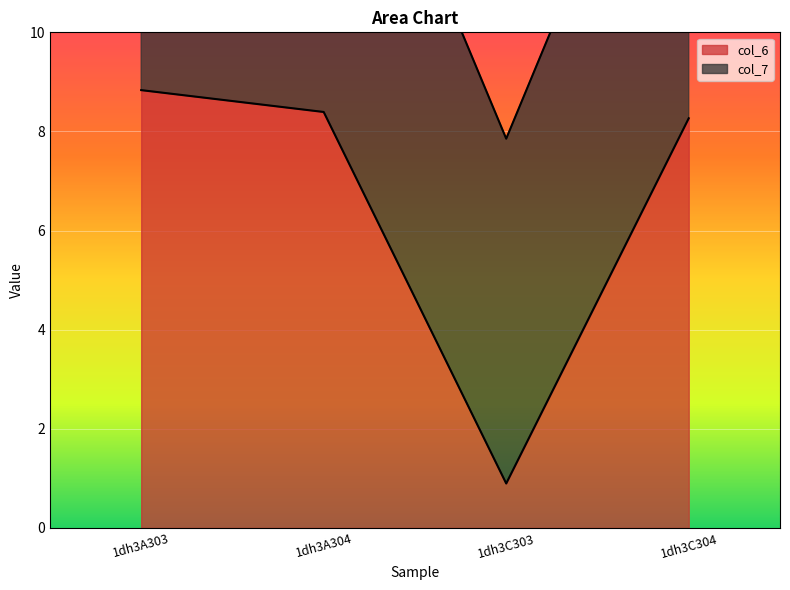

List the labels in order of value, largest first.

1dh3A303, 1dh3A304, 1dh3C304, 1dh3C303